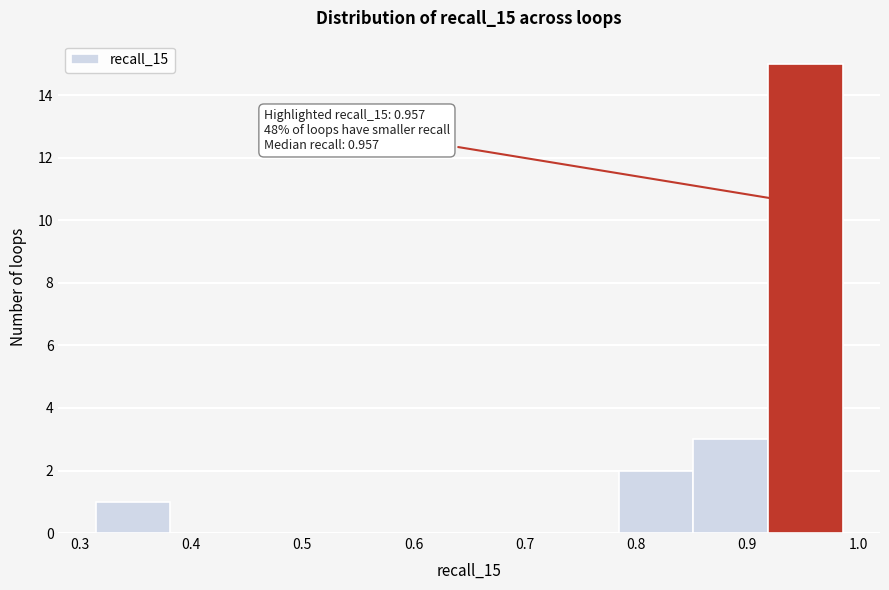

Which range on the x-axis has the tallest bar?

0.92 to 0.99